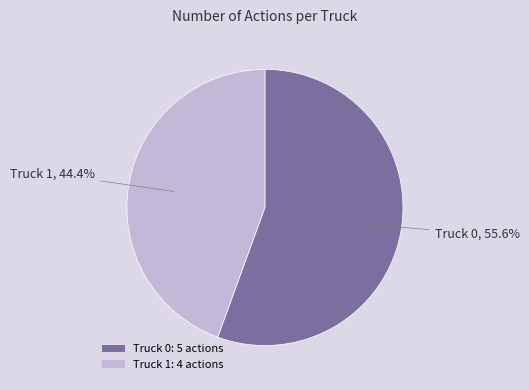

Does Truck 0 account for over 50% of the chart?

Yes